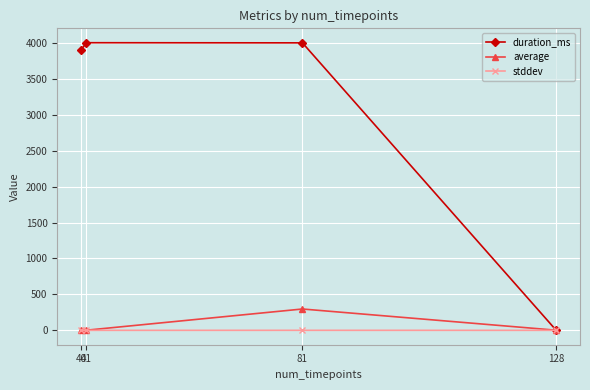

Which series has the largest range (max minus min)?

duration_ms